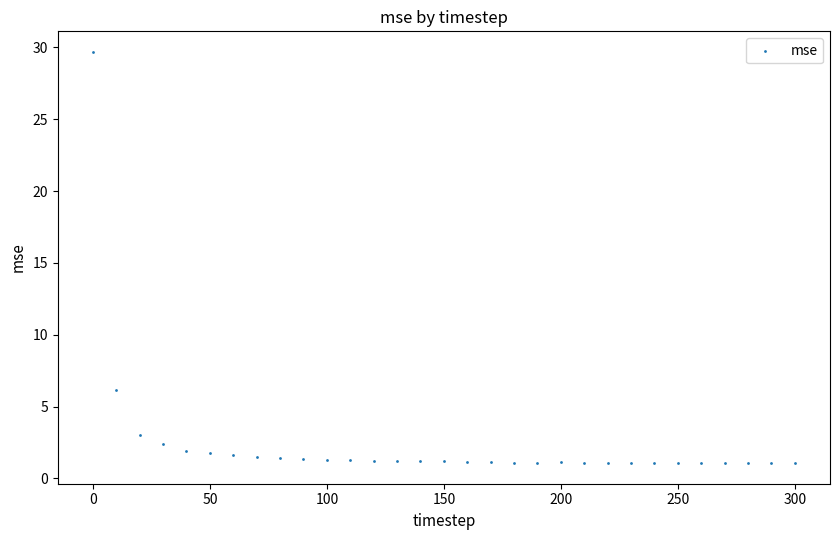

What Y value in the scatter plot is closest to 15?

6.1